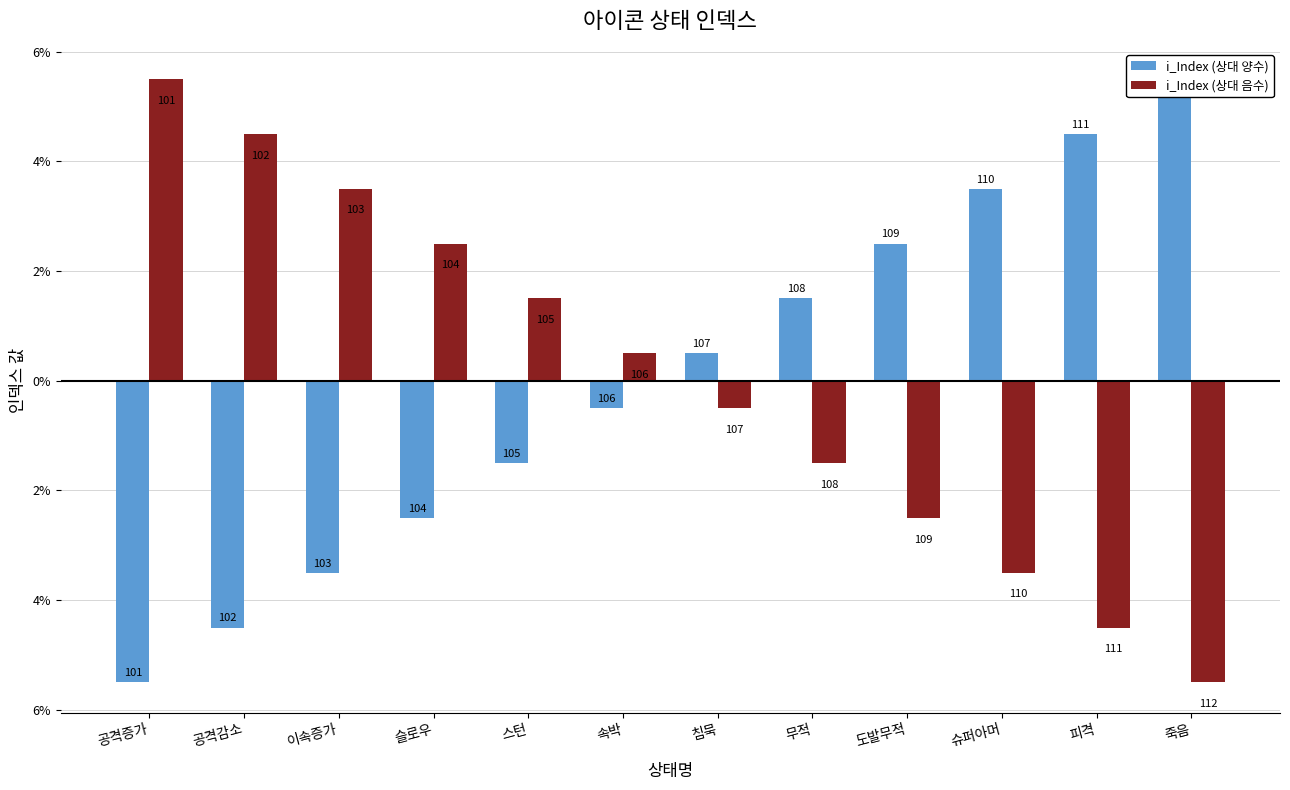

How many data points in i_Index (상대 양수) are less than 0?

6